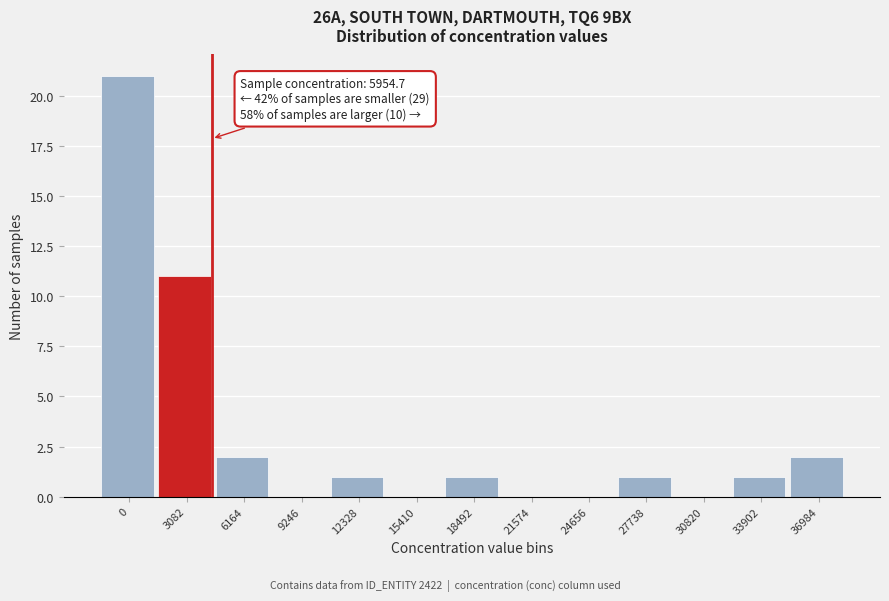

Reading right to left, extract all data points from this chart.

36984=2	33902=1	30820=0	27738=1	24656=0	21574=0	18492=1	15410=0	12328=1	9246=0	6164=2	3082=11	0=21